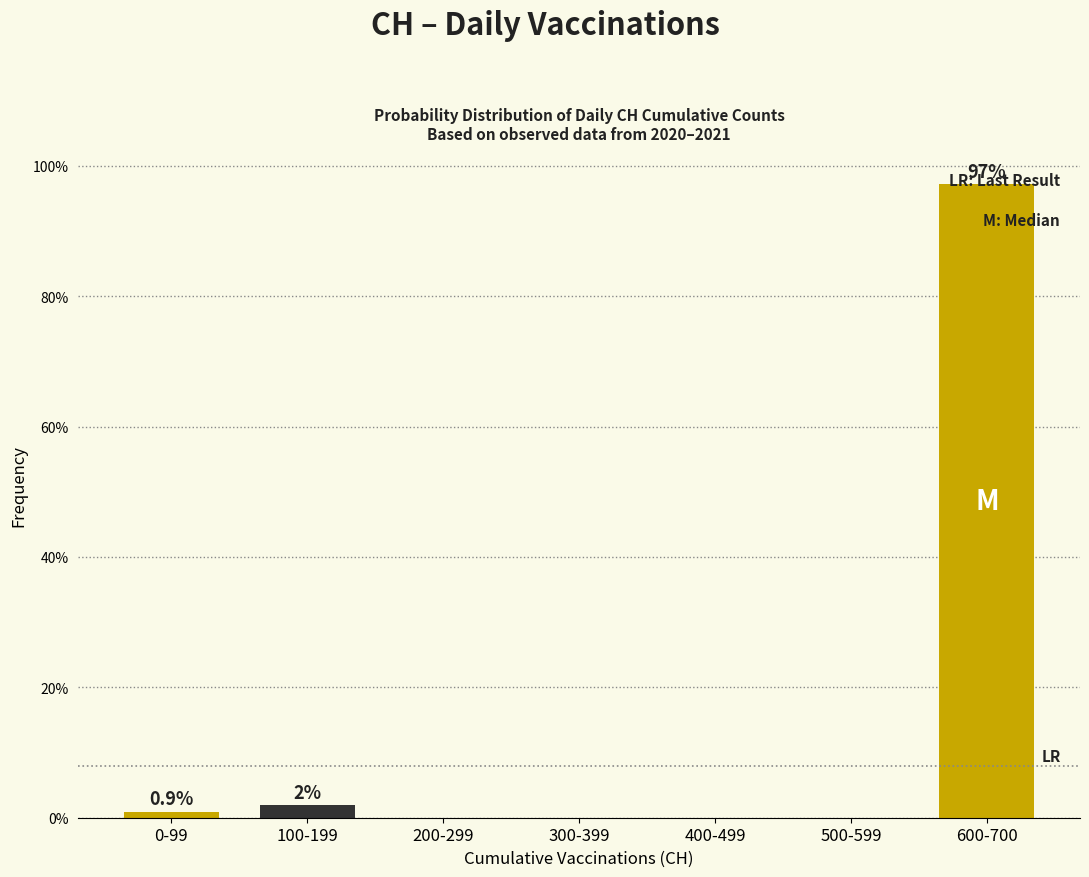

Which category has the highest value across all series?

600-700